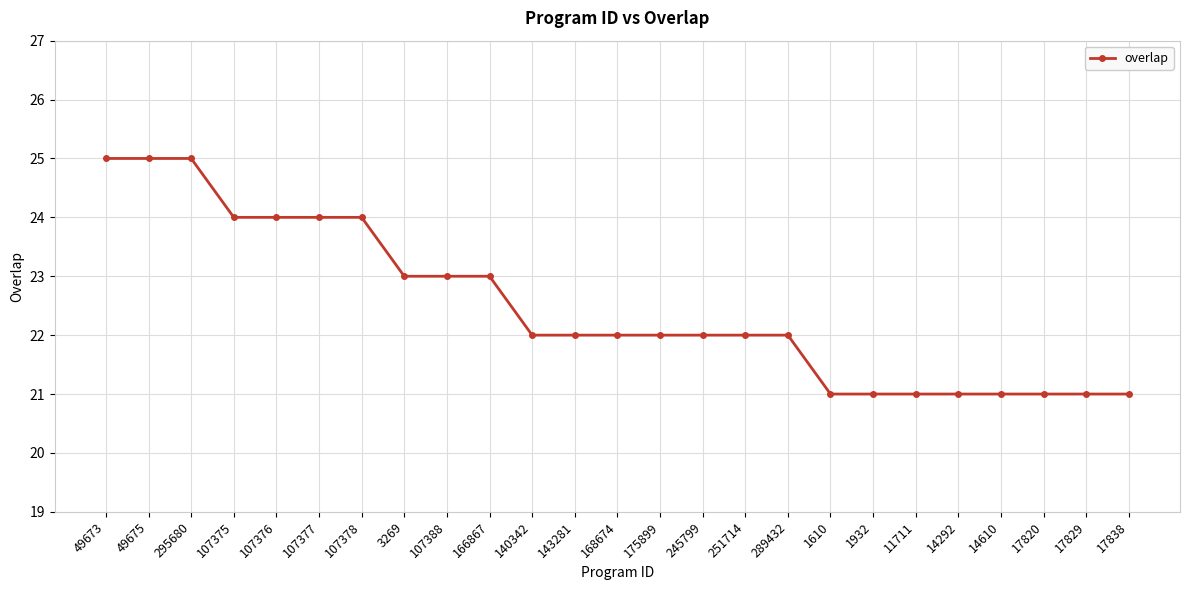

True or false: the data shows 40 at 49673.

False